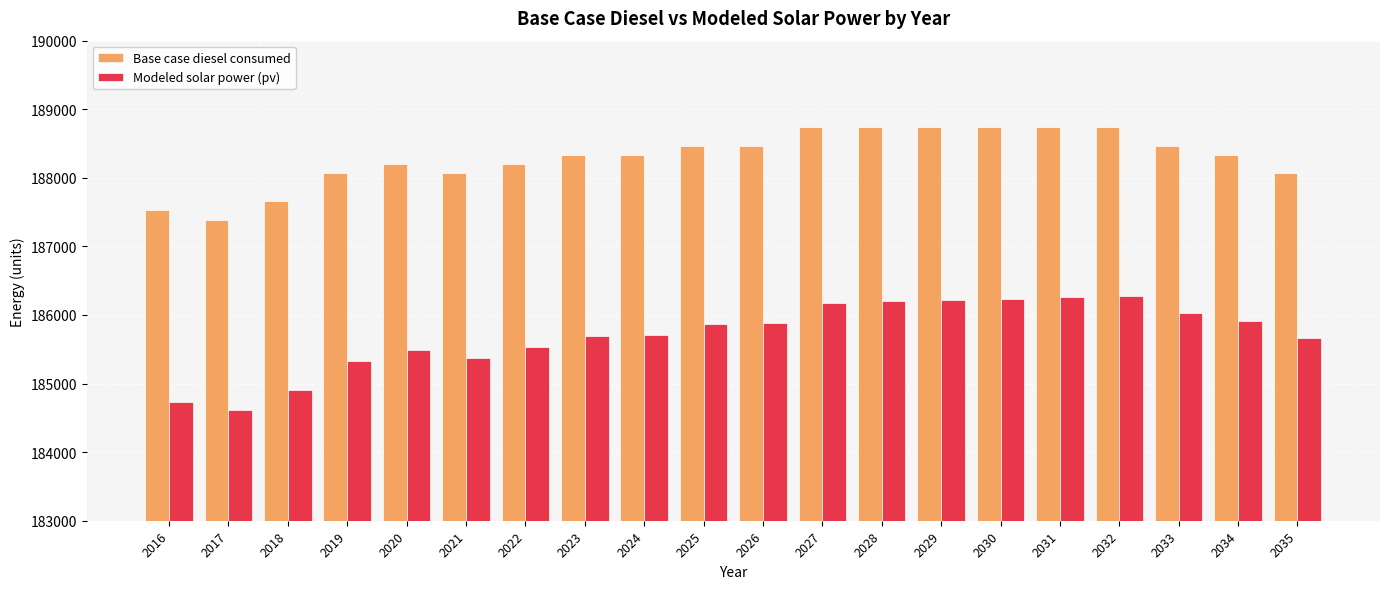

Which series has the largest total across all categories?

Base case diesel consumed